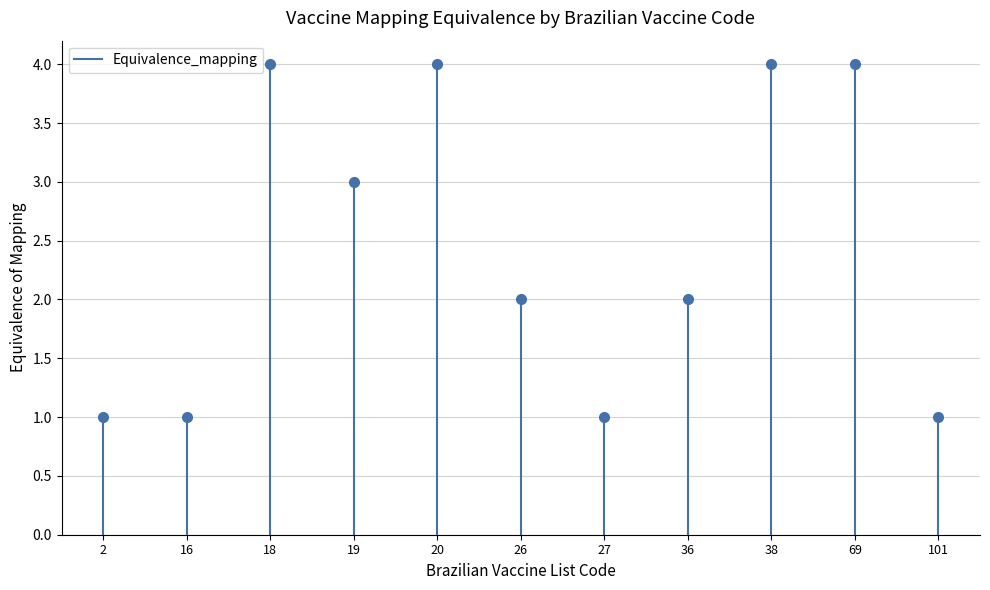

What is the value of the 2nd point from the left?

1